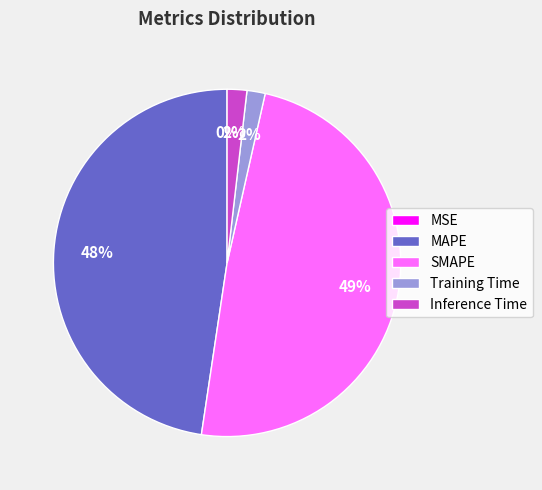

Is Training Time the majority of the pie?

No